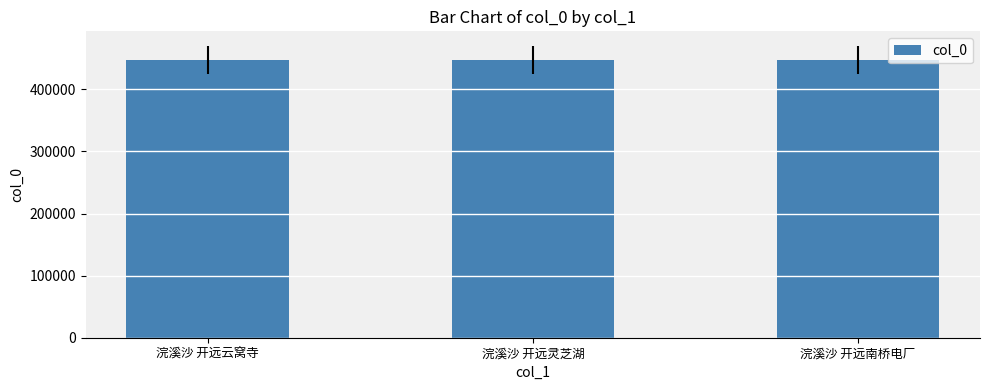

What is the label of the 3rd bar from the right?

浣溪沙 开远云窝寺